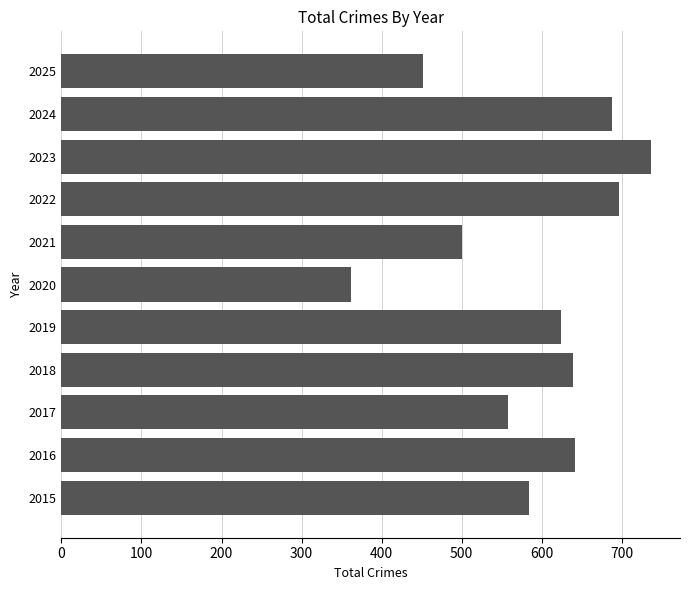

The value at 2018 is 639. True or false?

True